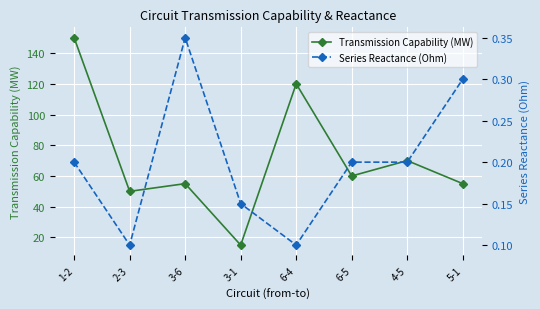

List the labels in order of Transmission Capability (MW) value, smallest first.

3-1, 2-3, 3-6, 5-1, 6-5, 4-5, 6-4, 1-2